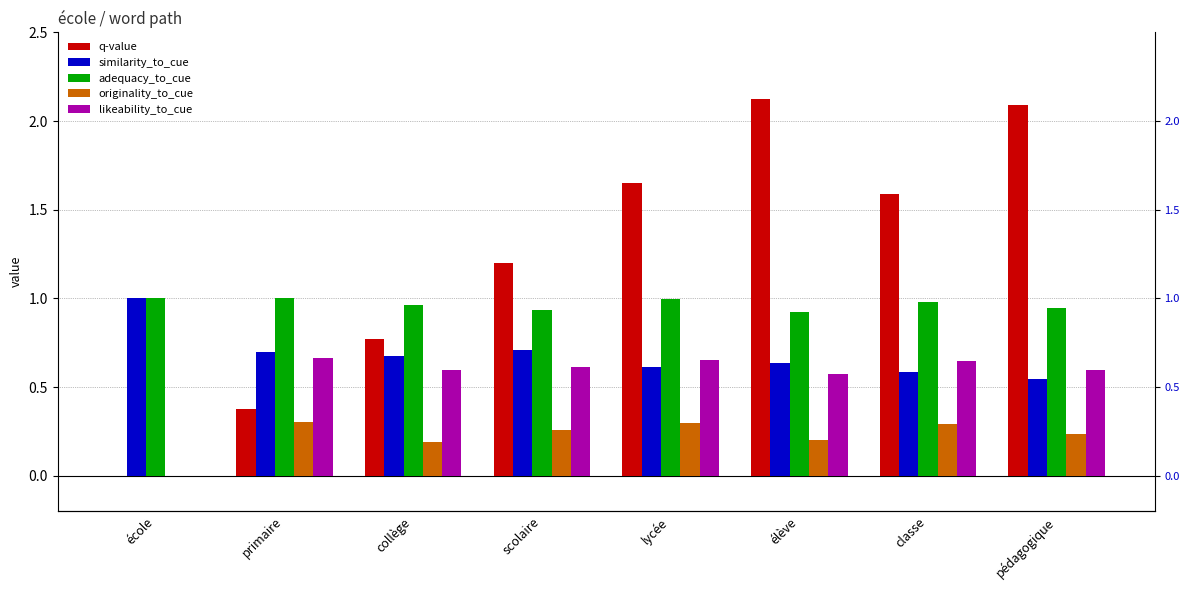

Rank the series by their maximum value, from lowest to highest.

originality_to_cue, likeability_to_cue, similarity_to_cue, adequacy_to_cue, q-value